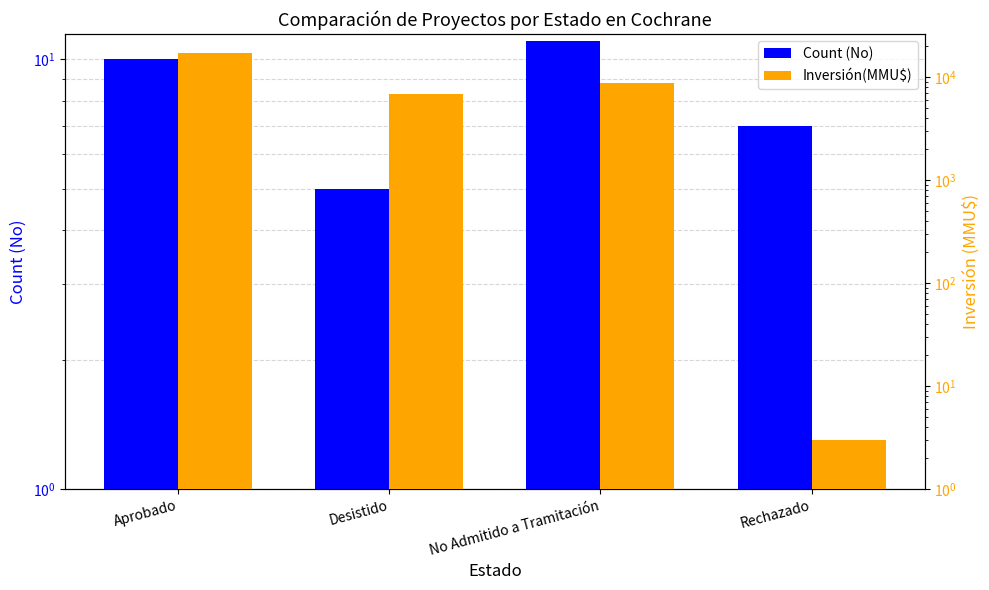

Reading left to right, extract all data points from this chart.

Count (No): 10	5	11	7
Inversión(MMU$): 16983	6814	8702	3